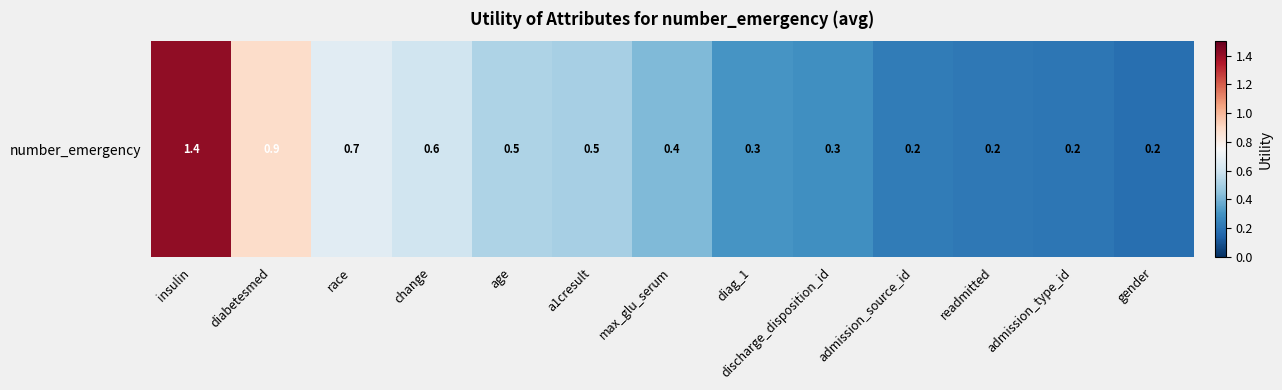

Which has a higher value, change or gender?

change